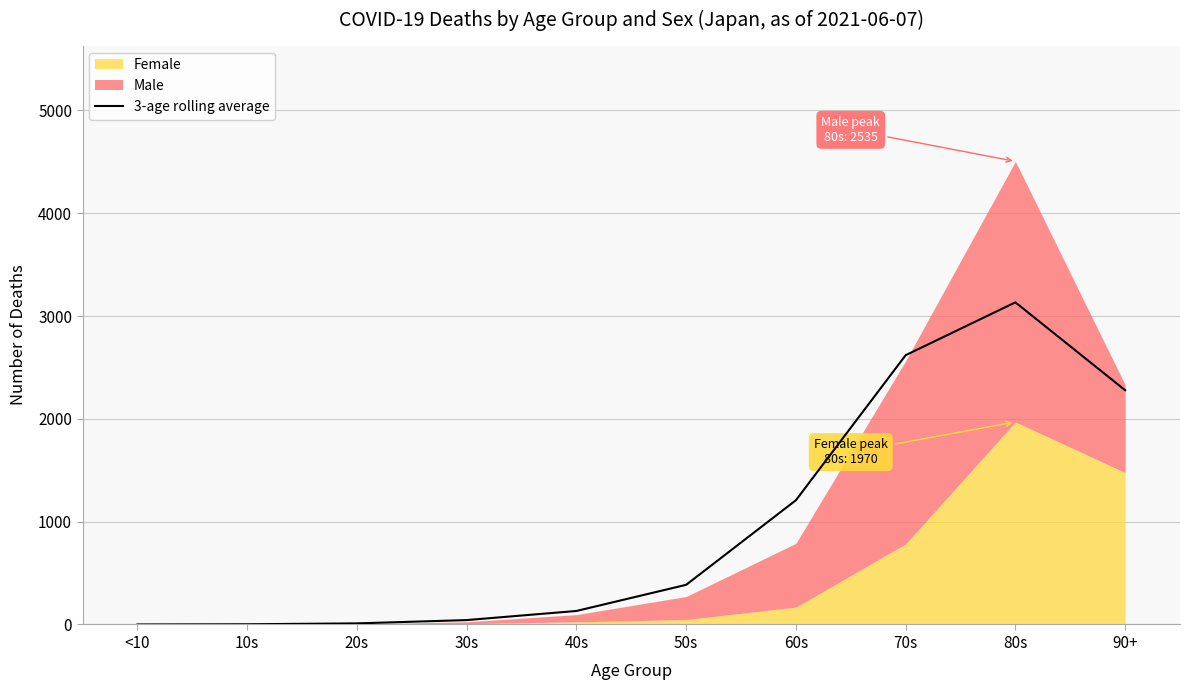

The value of 3-age rolling average at 70s is 2619.3. True or false?

True